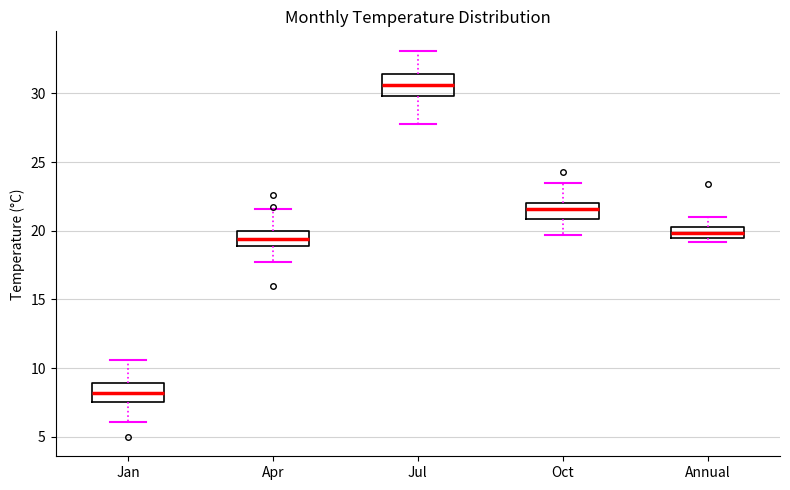

Where does the median line of the box for Annual sit on the y-axis? The values are not printed on the chart, so give them approximately, as read against the axis.

20.0